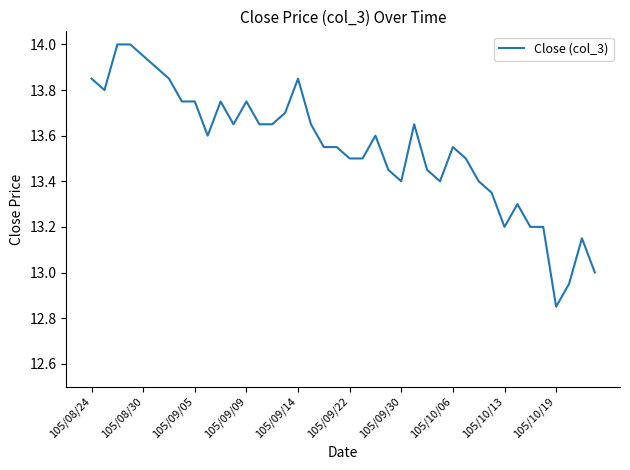

What is the greatest value displayed?

14.0